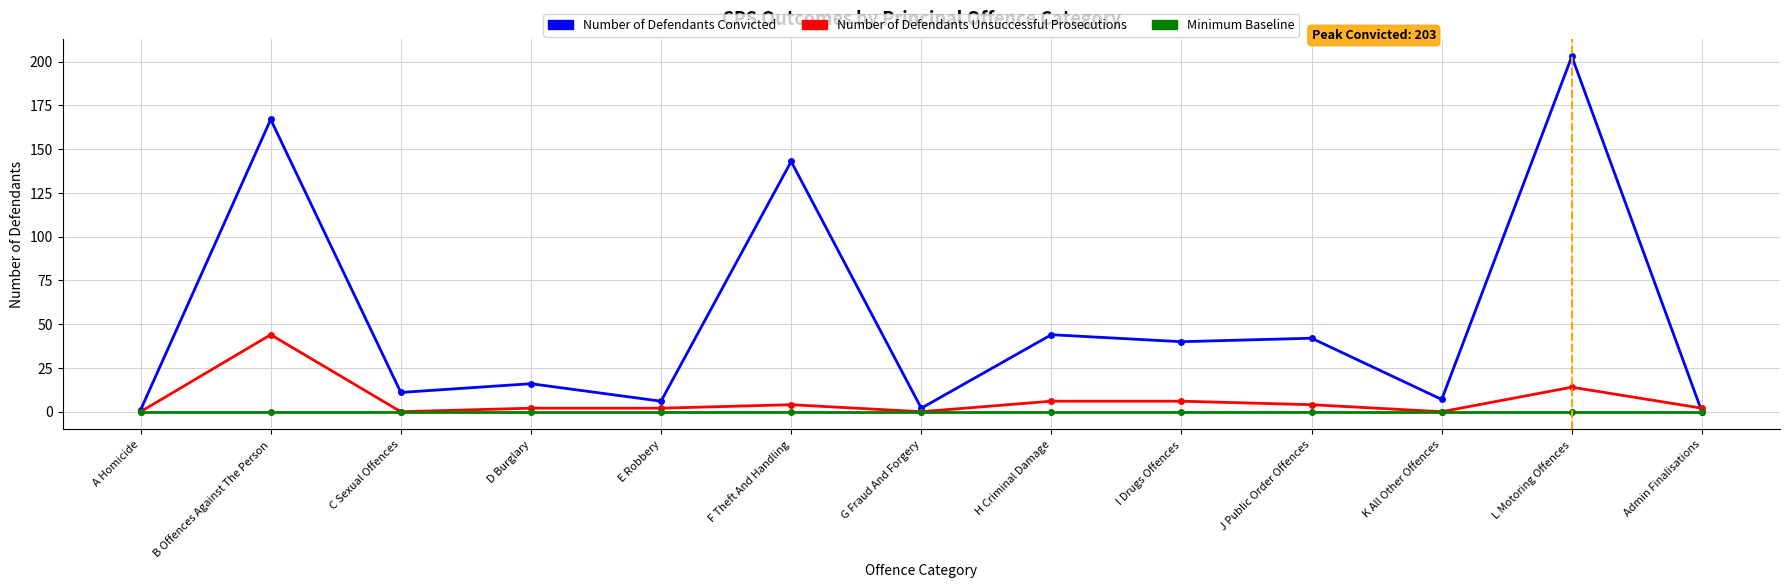

Reading left to right, extract all data points from this chart.

Number of Defendants Convicted: A Homicide=1	B Offences Against The Person=167	C Sexual Offences=11	D Burglary=16	E Robbery=6	F Theft And Handling=143	G Fraud And Forgery=2	H Criminal Damage=44	I Drugs Offences=40	J Public Order Offences=42	K All Other Offences=7	L Motoring Offences=203	Admin Finalisations=0
Number of Defendants Unsuccessful Prosecutions: A Homicide=0	B Offences Against The Person=44	C Sexual Offences=0	D Burglary=2	E Robbery=2	F Theft And Handling=4	G Fraud And Forgery=0	H Criminal Damage=6	I Drugs Offences=6	J Public Order Offences=4	K All Other Offences=0	L Motoring Offences=14	Admin Finalisations=2
Minimum Baseline: A Homicide=0	B Offences Against The Person=0	C Sexual Offences=0	D Burglary=0	E Robbery=0	F Theft And Handling=0	G Fraud And Forgery=0	H Criminal Damage=0	I Drugs Offences=0	J Public Order Offences=0	K All Other Offences=0	L Motoring Offences=0	Admin Finalisations=0